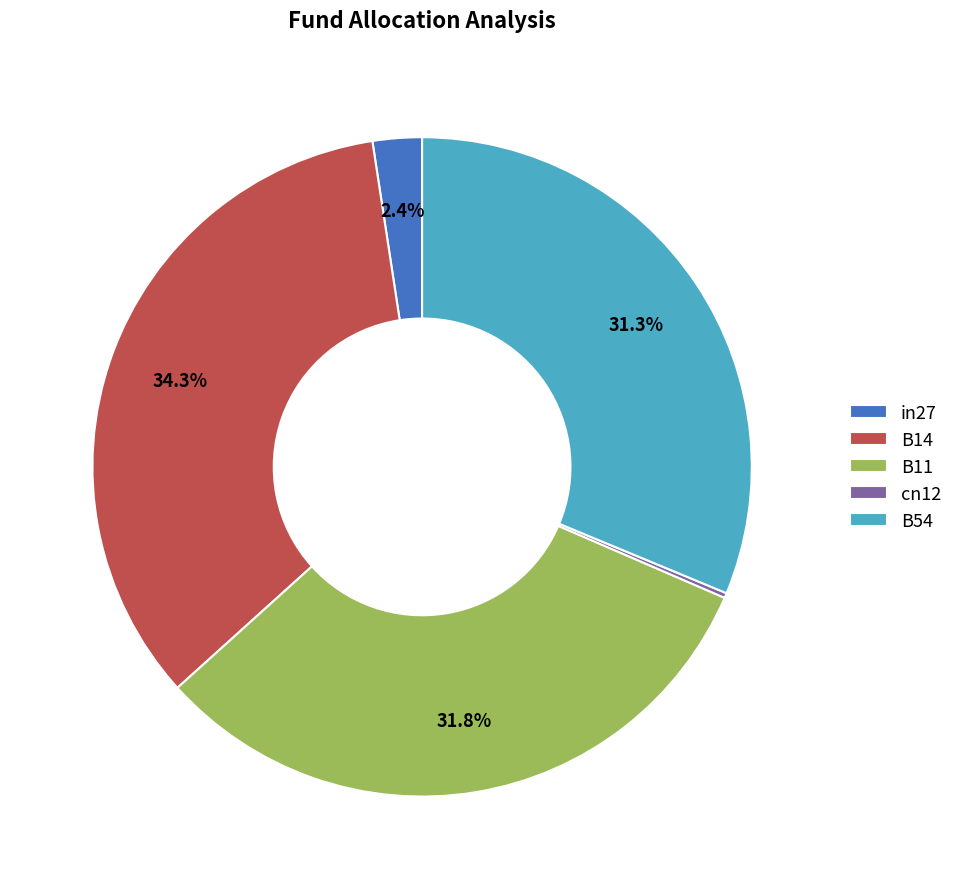

Does in27 represent more than half of the total?

No